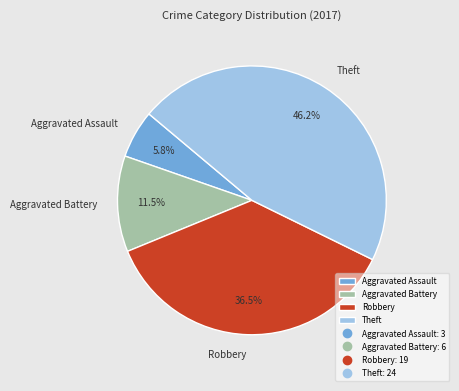

Rank the categories by value from highest to lowest.

Theft, Robbery, Aggravated Battery, Aggravated Assault